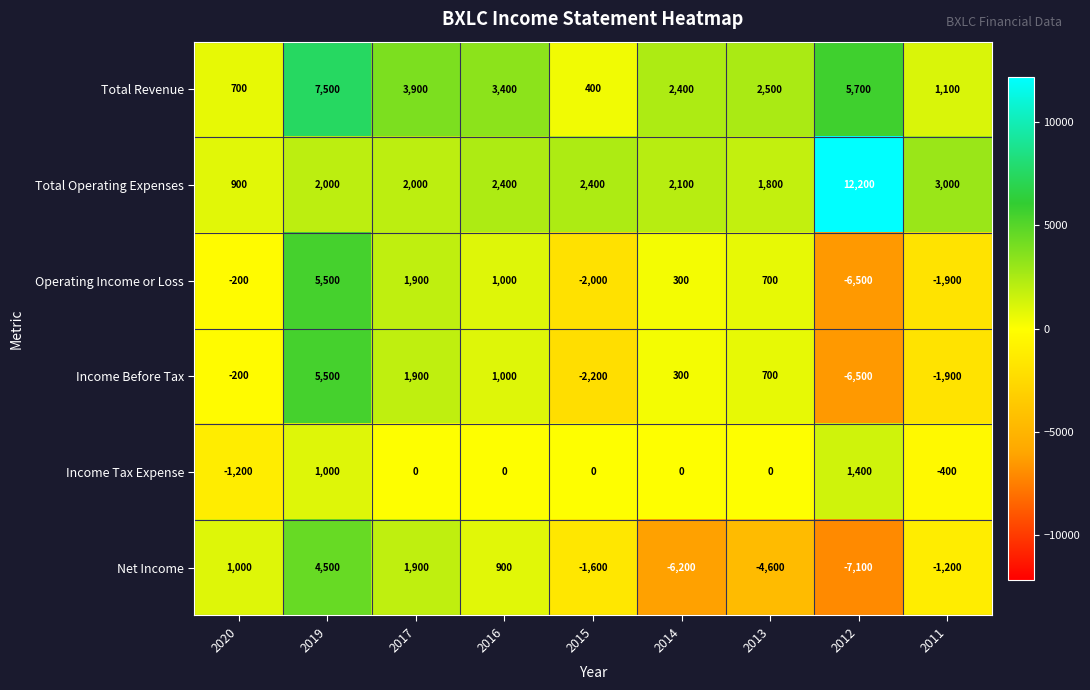

What is the highest value of the Total Operating Expenses series?

12200